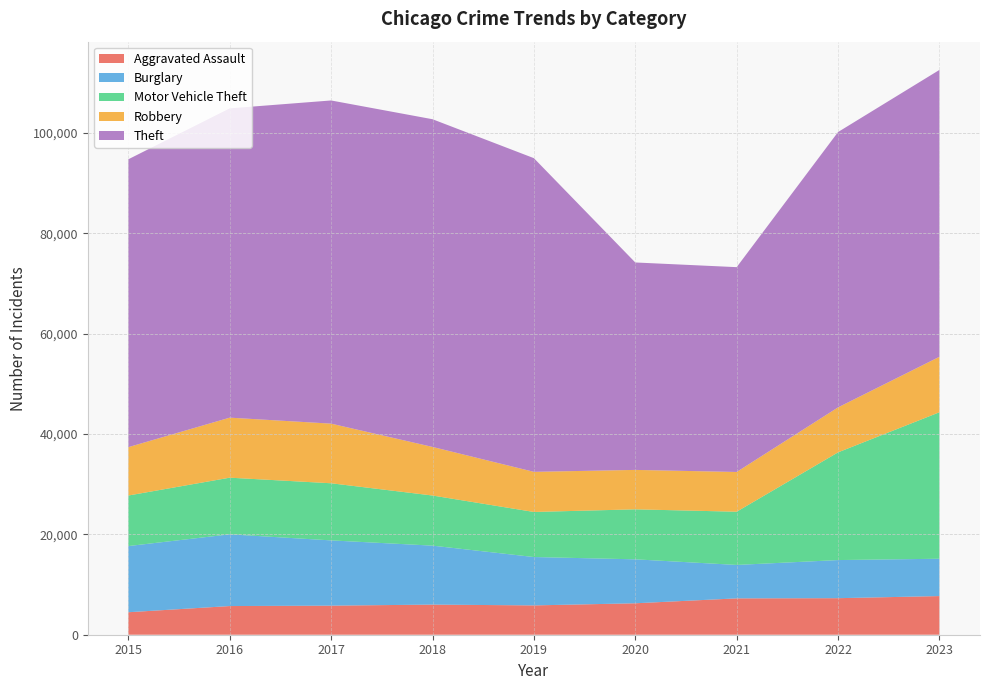

Reading right to left, transcribe all the data shown in this chart.

Aggravated Assault: 7701	7280	7242	6264	5841	6001	5793	5712	4480
Burglary: 7438	7594	6662	8758	9638	11747	13001	14289	13184
Motor Vehicle Theft: 29184	21456	10602	9959	8977	9985	11380	11286	10068
Robbery: 11050	8964	7918	7855	7995	9681	11880	11960	9638
Theft: 57154	54856	40806	41327	62493	65288	64386	61622	57350